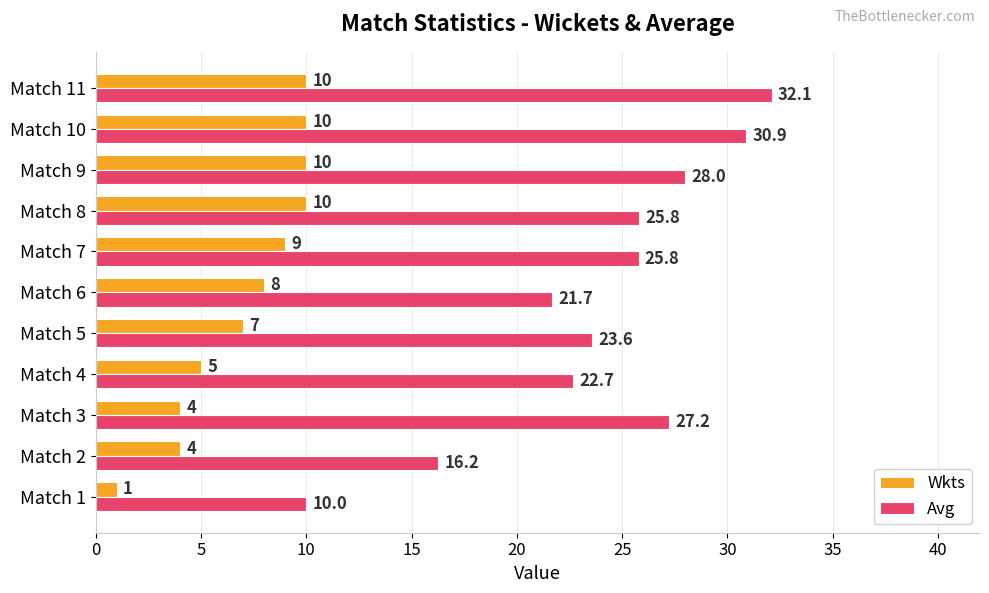

List the series in order of their peak value, lowest first.

Wkts, Avg